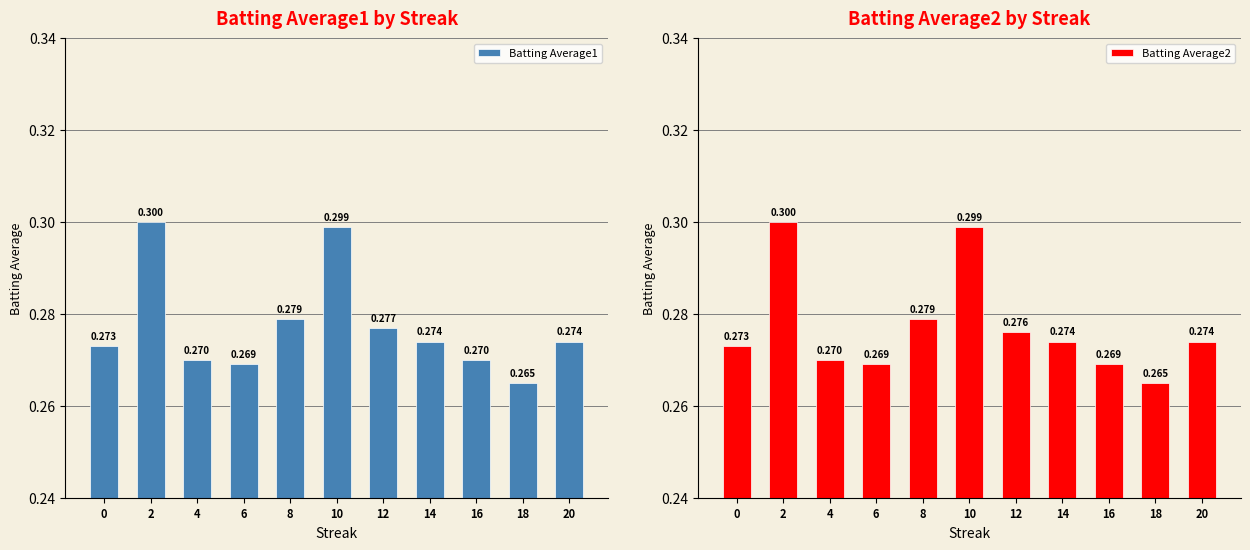

True or false: Batting Average2 has a value of 0.4 at 6.

False